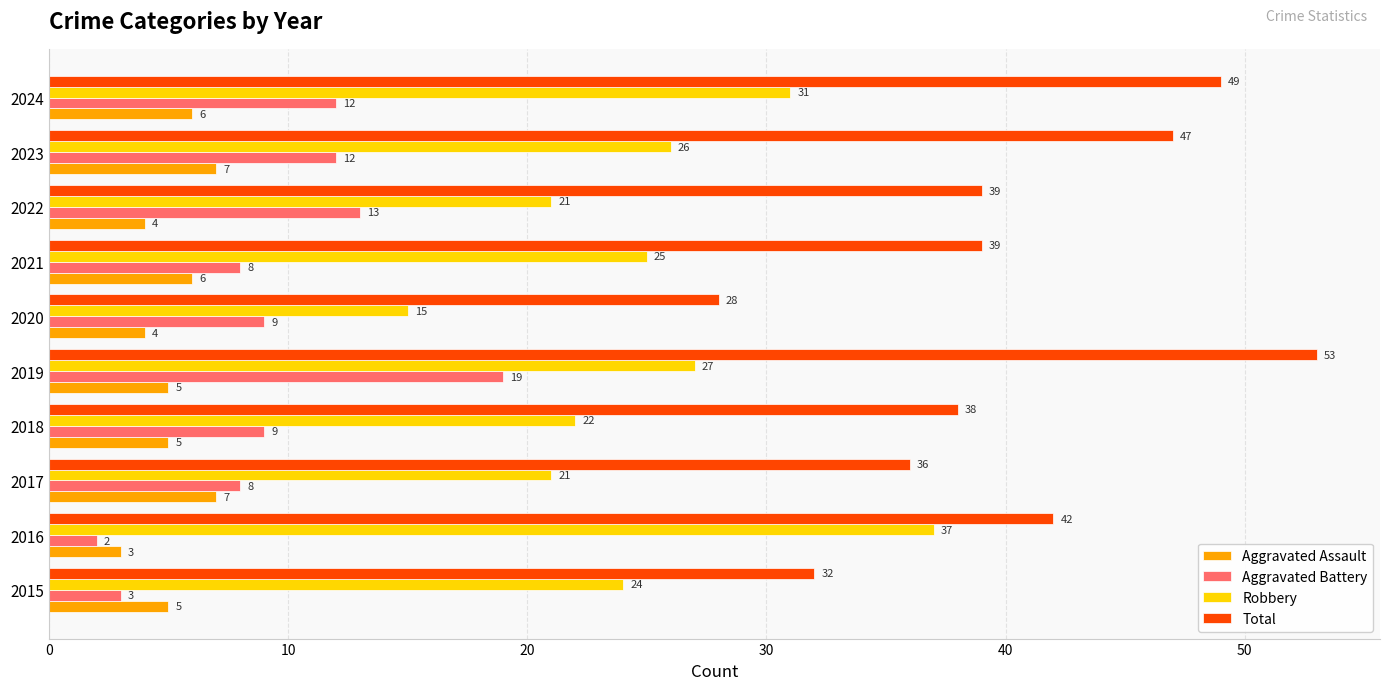

At which label does Aggravated Assault reach its minimum?

2016